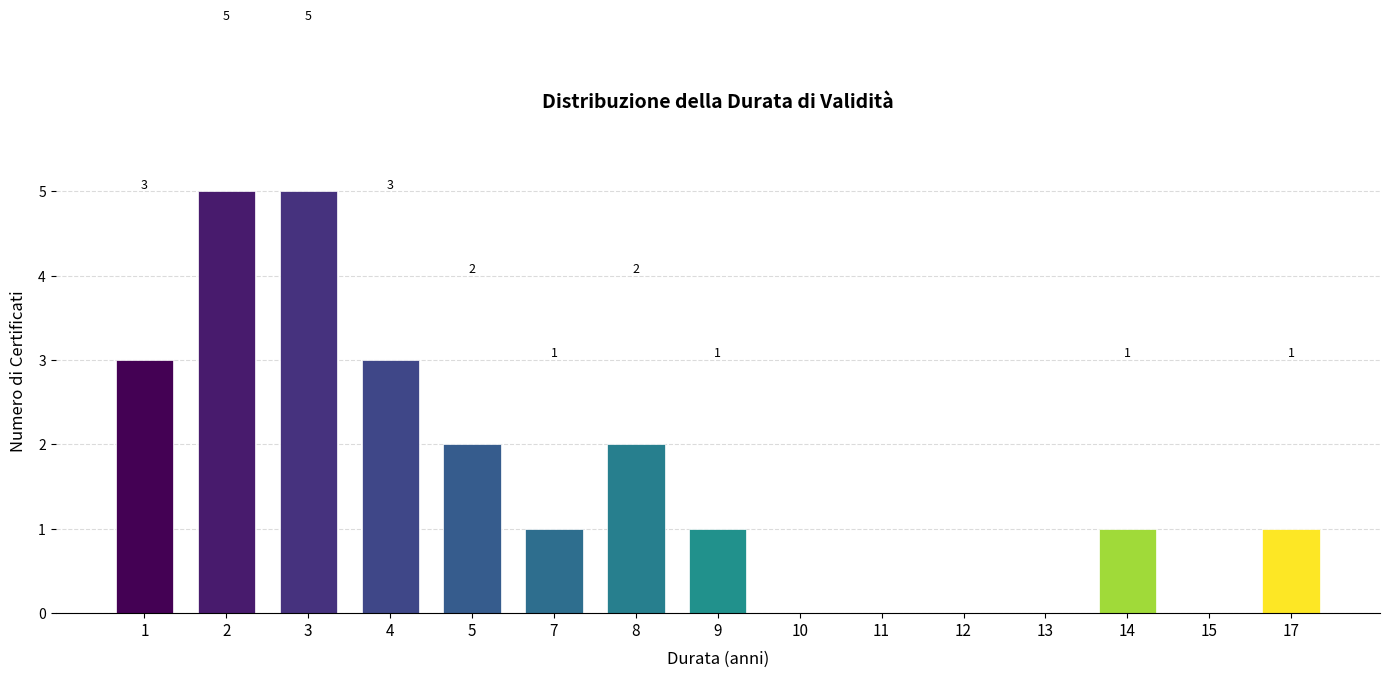

Reading left to right, extract all data points from this chart.

1=3	2=5	3=5	4=3	5=2	7=1	8=2	9=1	10=0	11=0	12=0	13=0	14=1	15=0	17=1